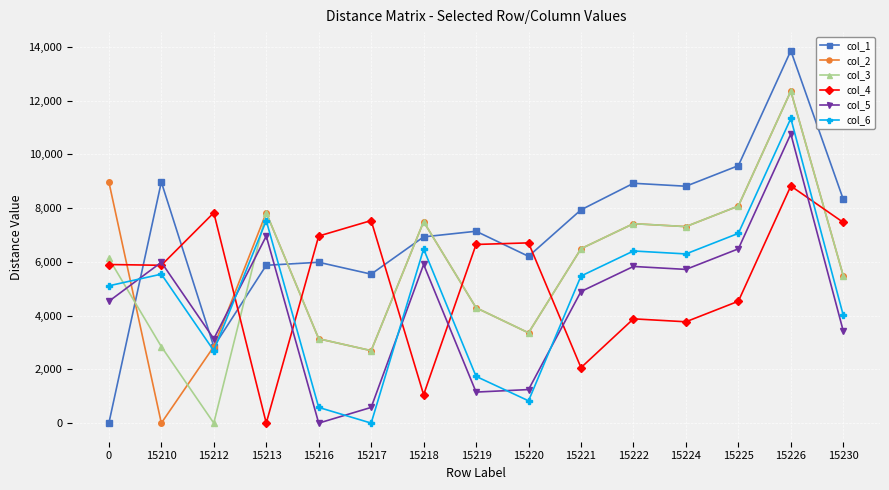

What is the greatest value displayed?

13855.8